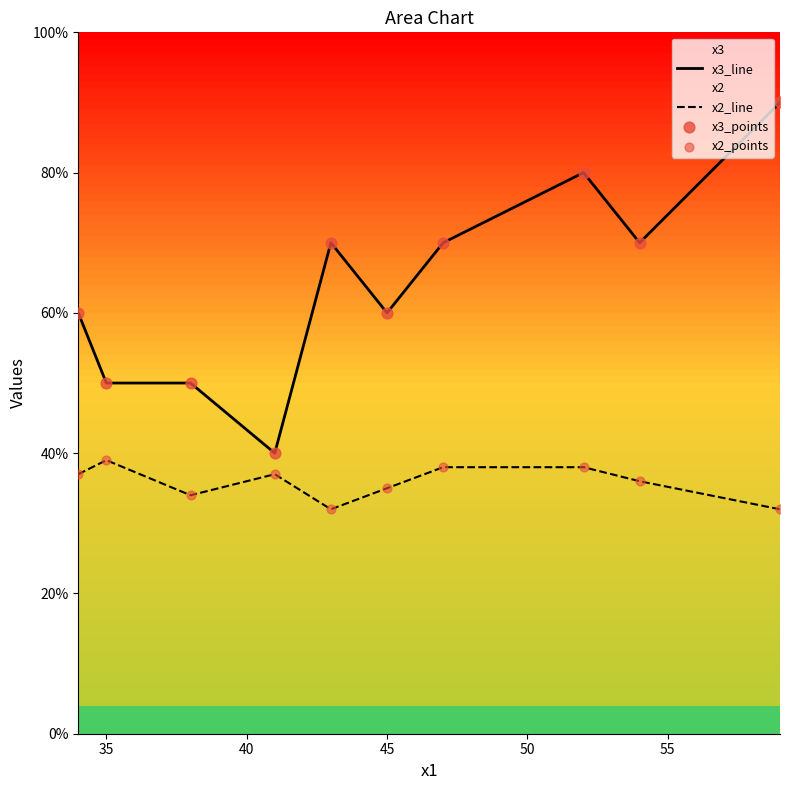

Which series has the largest total across all categories?

x3_line